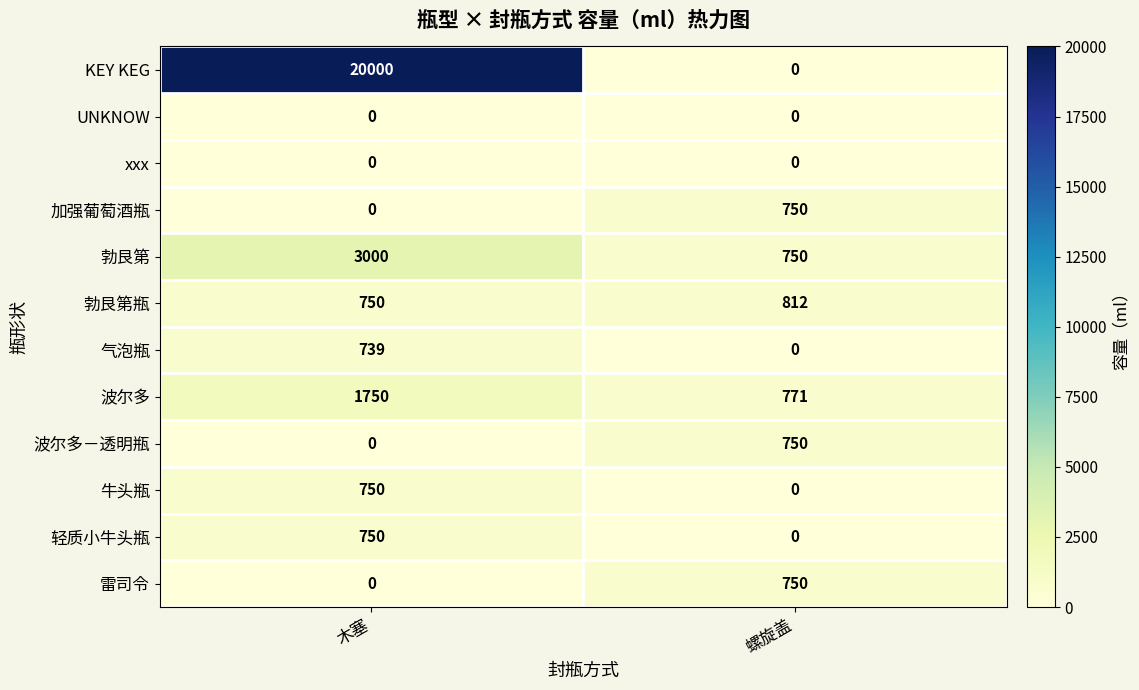

What is the sum of the 轻质小牛头瓶 values at 木塞 and 螺旋盖?

750